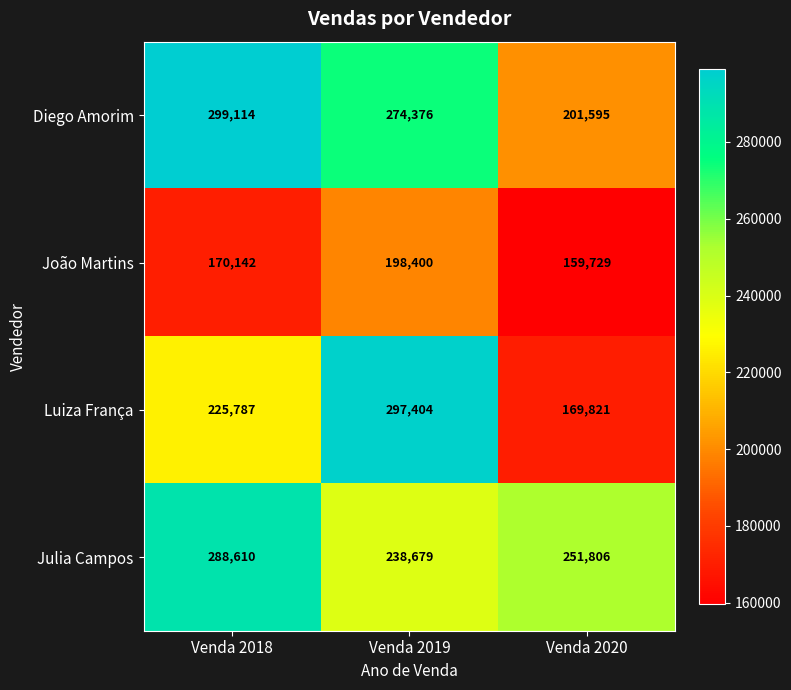

True or false: Julia Campos has a value of 251806 at Venda 2020.

True